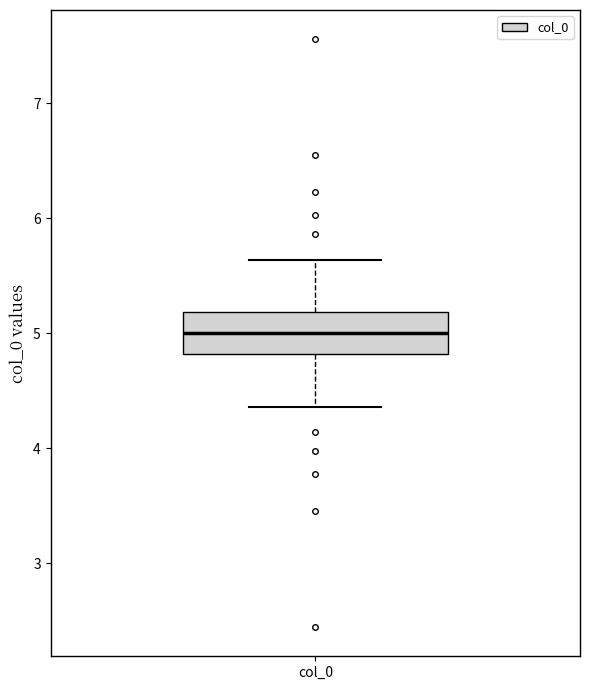

Where does the median line of the box for col_0 sit on the y-axis? The values are not printed on the chart, so give them approximately, as read against the axis.

5.0